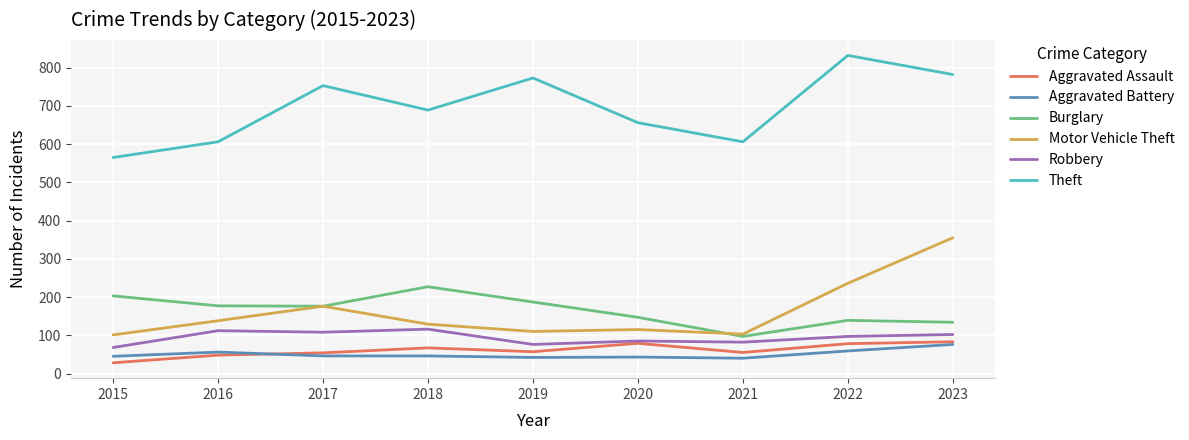

Is this an area chart (filled region under the line)?

No